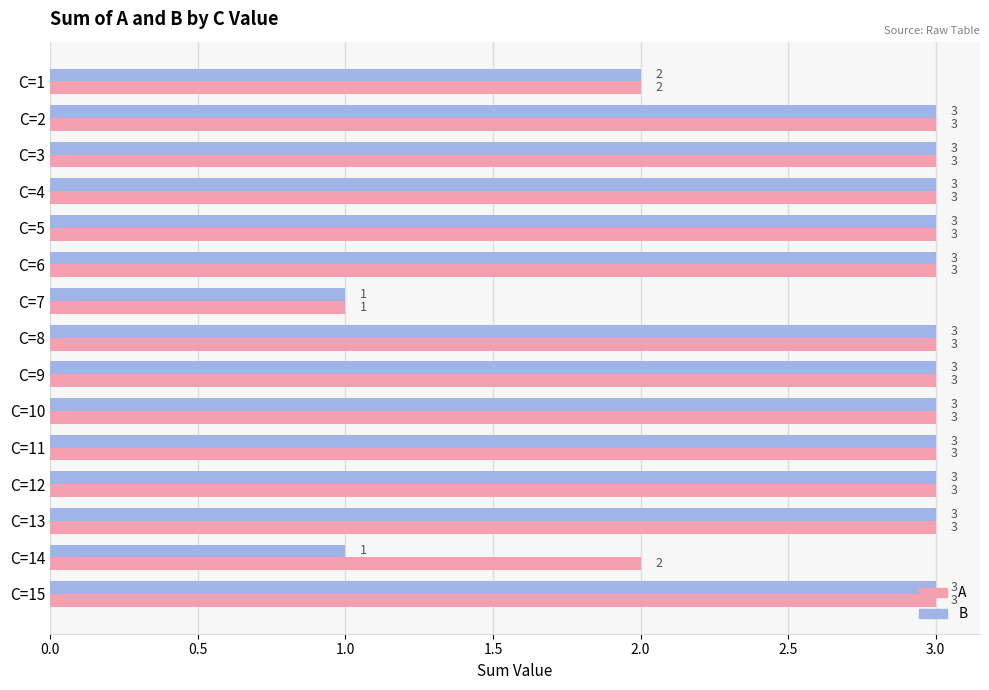

What is the average value of the B series?

3